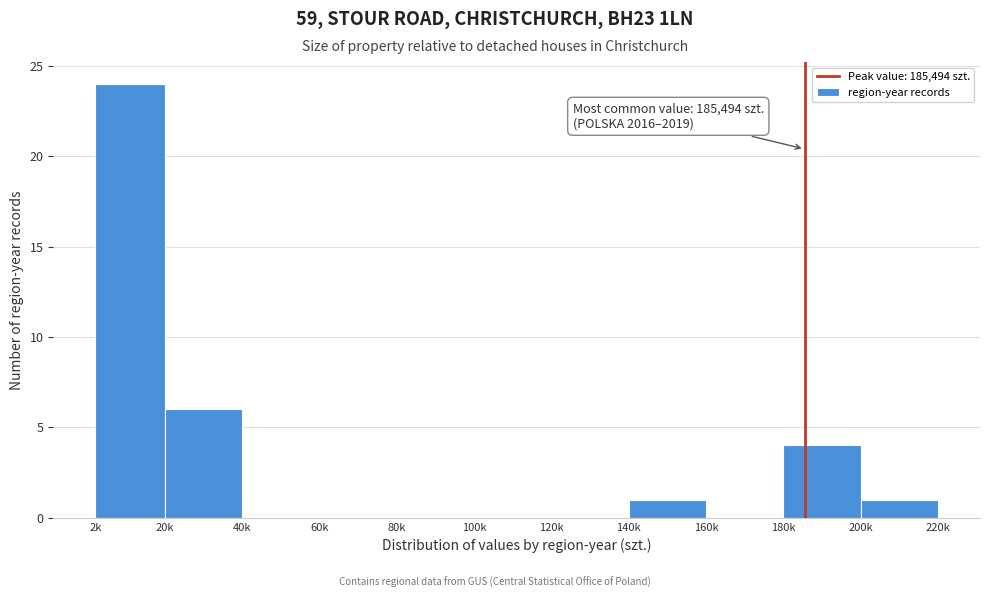

Reading left to right, what are all the values shown in this chart?

2k=24	20k=6	40k=0	60k=0	80k=0	100k=0	120k=0	140k=1	160k=0	180k=4	200k=1